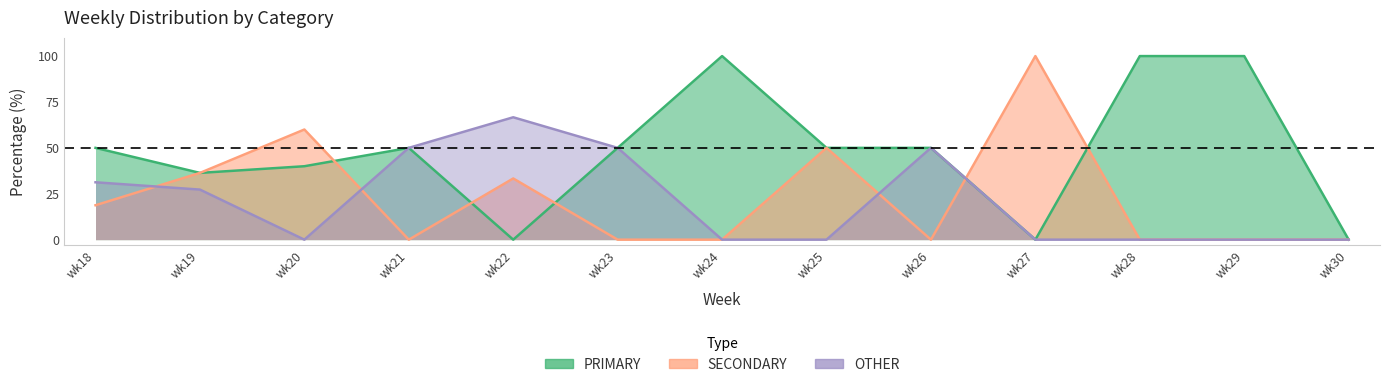

How many lines are shown in the chart?

3